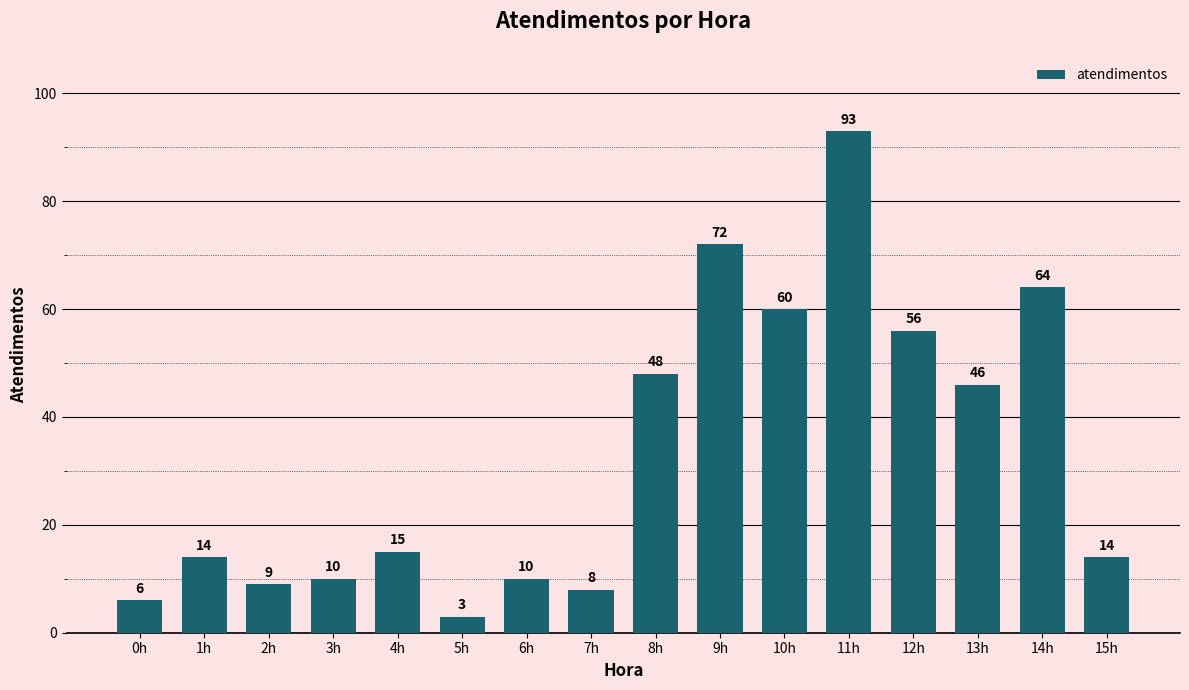

What is the maximum value shown in the chart?

93